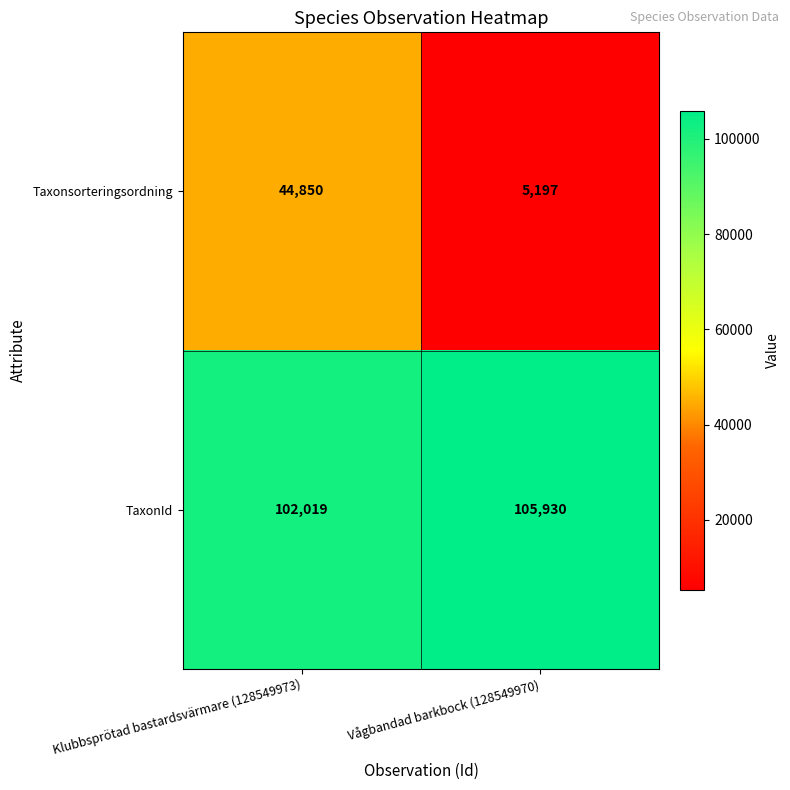

The TaxonId series shows 105930 at Vågbandad barkbock (128549970). True or false?

True